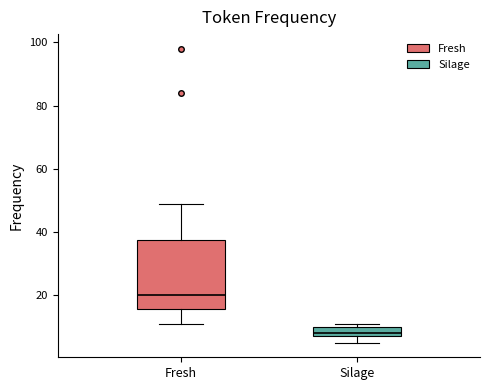

Which box is the tallest, from its lower edge to its upper edge?

Fresh